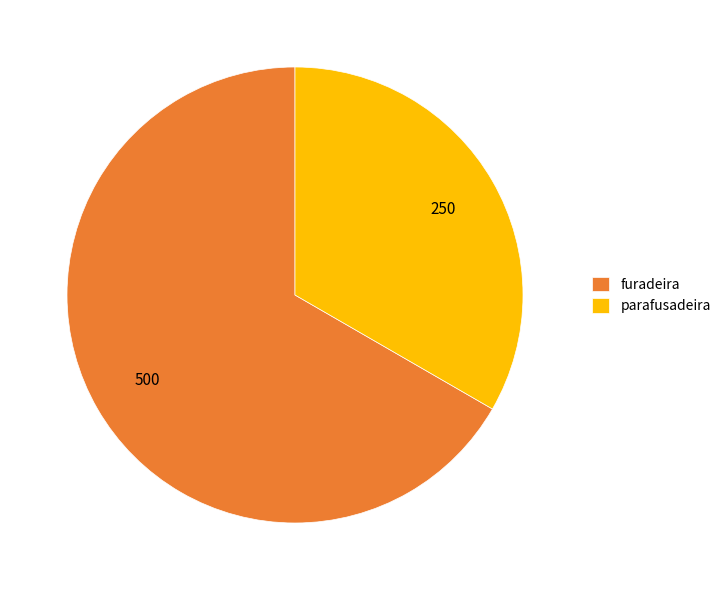

Which slice represents more than half of the pie?

furadeira